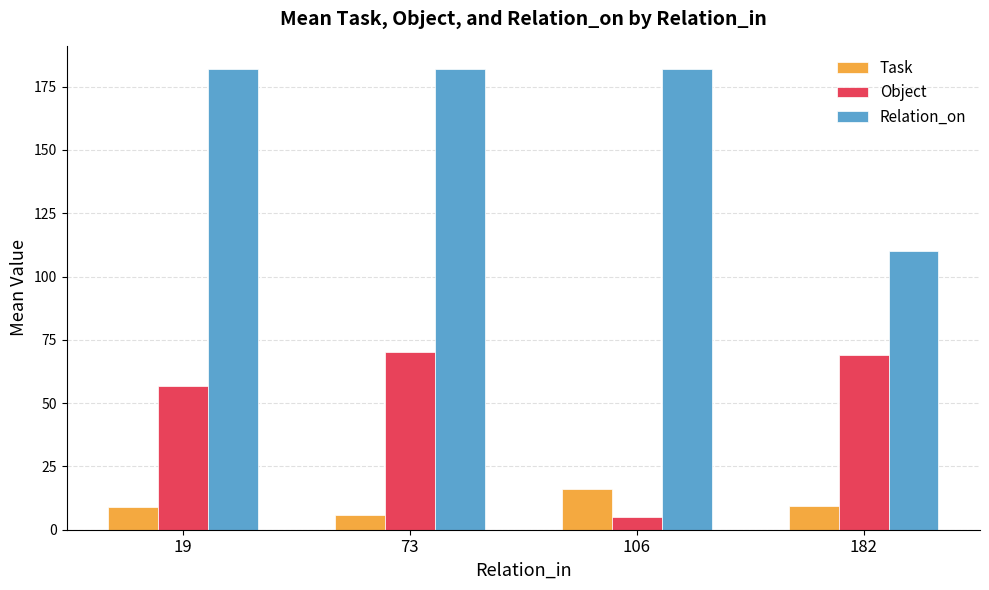

What is the minimum value for Relation_on?

110.1